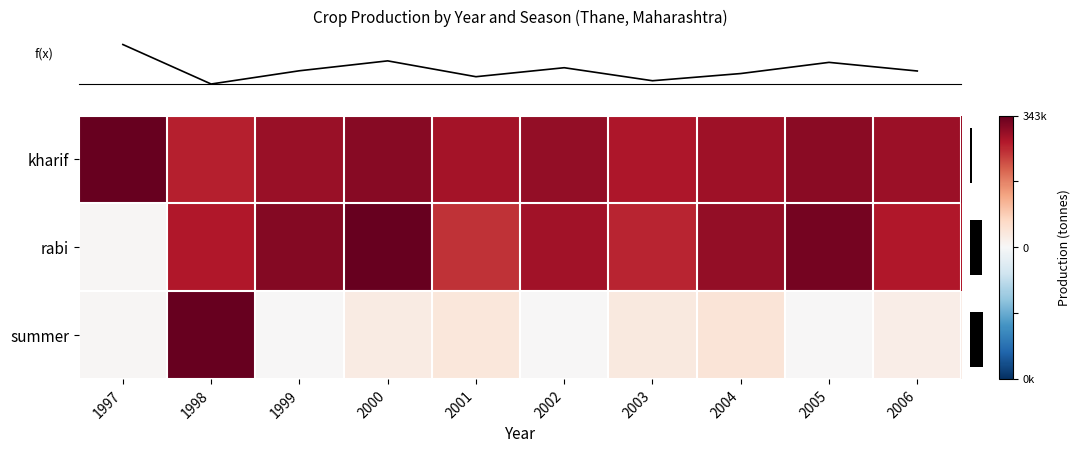

Which series has the largest total across all categories?

row_0